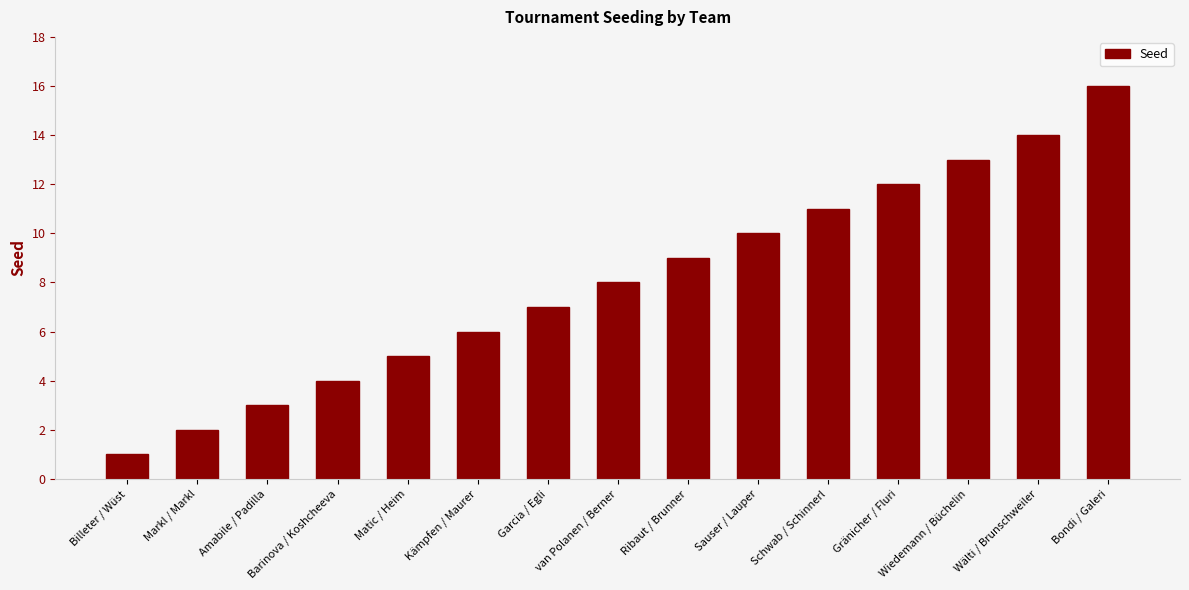

At which label is the value closest to 8?

van Polanen / Berner